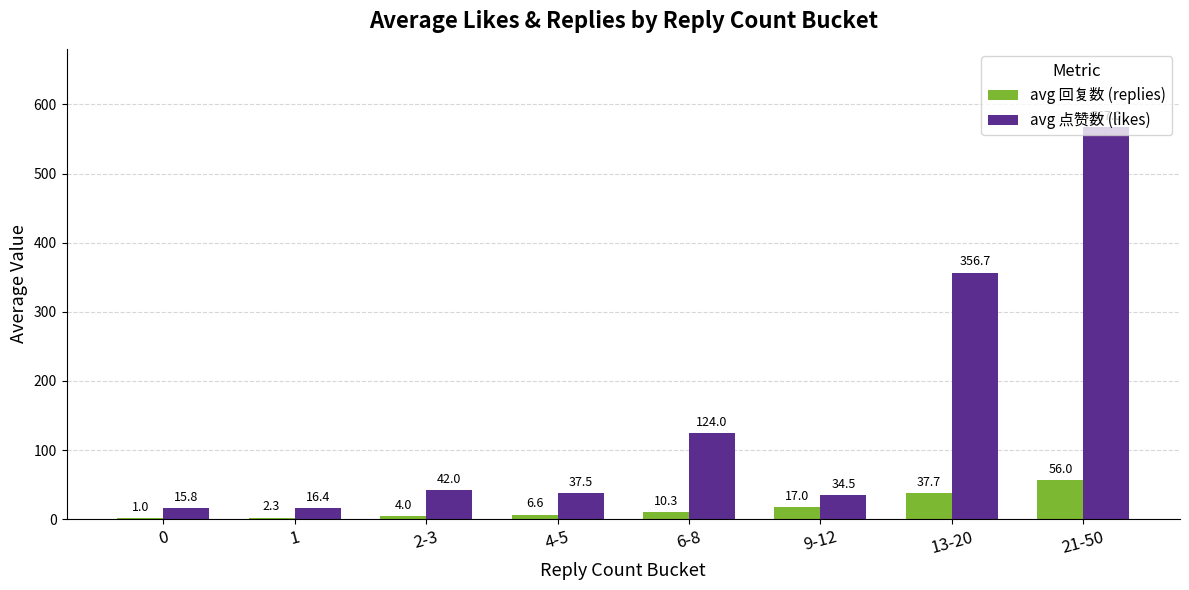

How many data points does each series have?

8